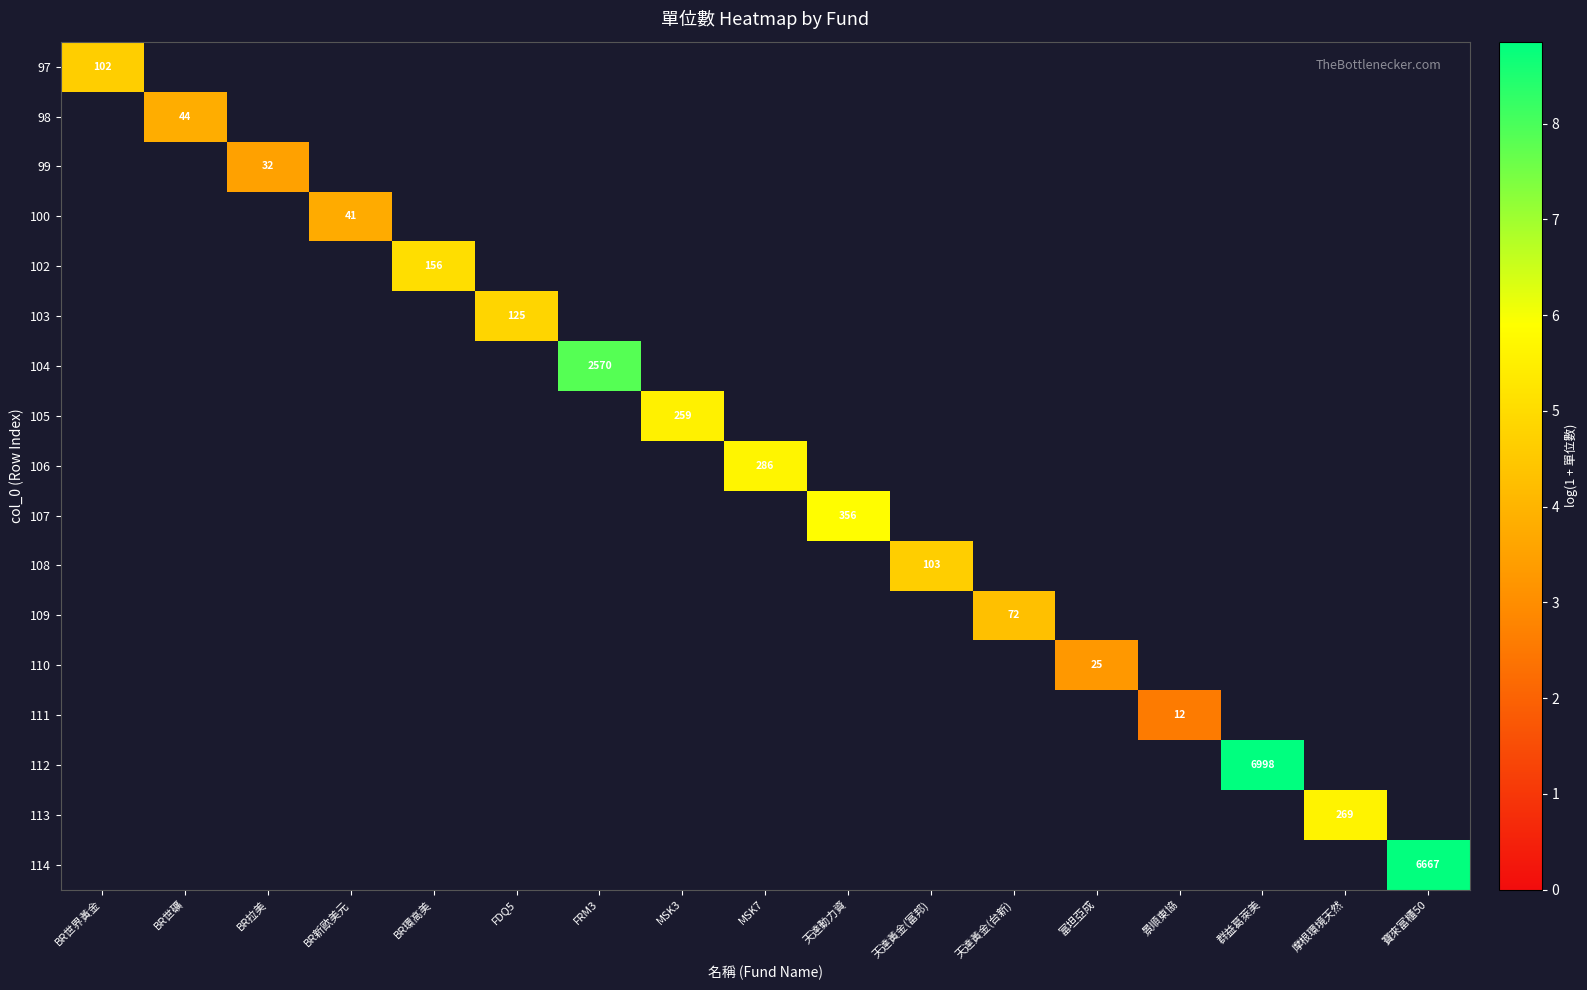

What is the minimum value shown in the chart?

2.6